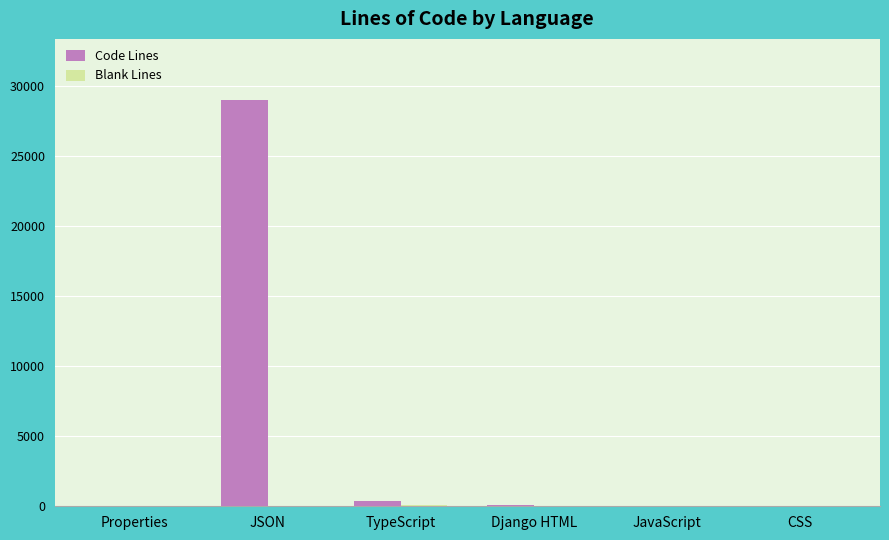

At which category is the sum across all series the highest?

JSON